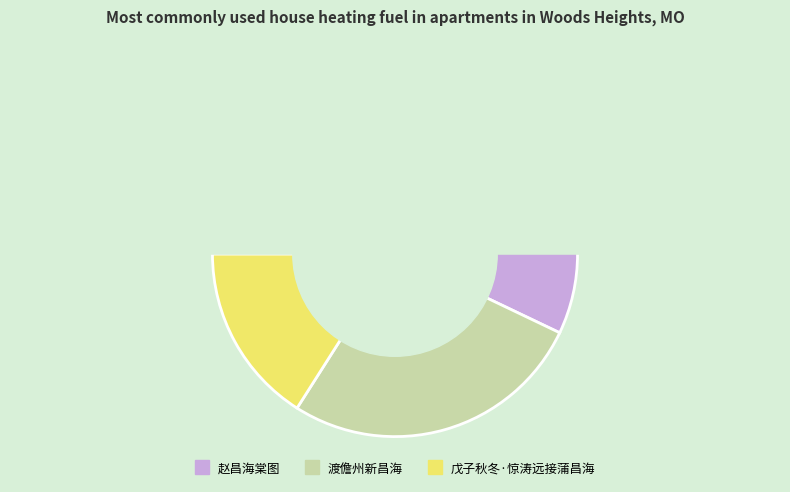

To the nearest percent, what is the average slice percentage?

33%